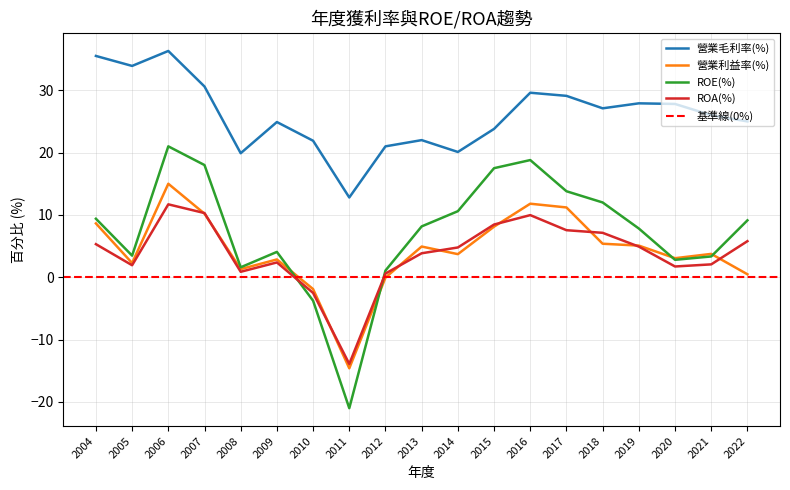

True or false: ROE(%) and ROA(%) cross at least once.

True